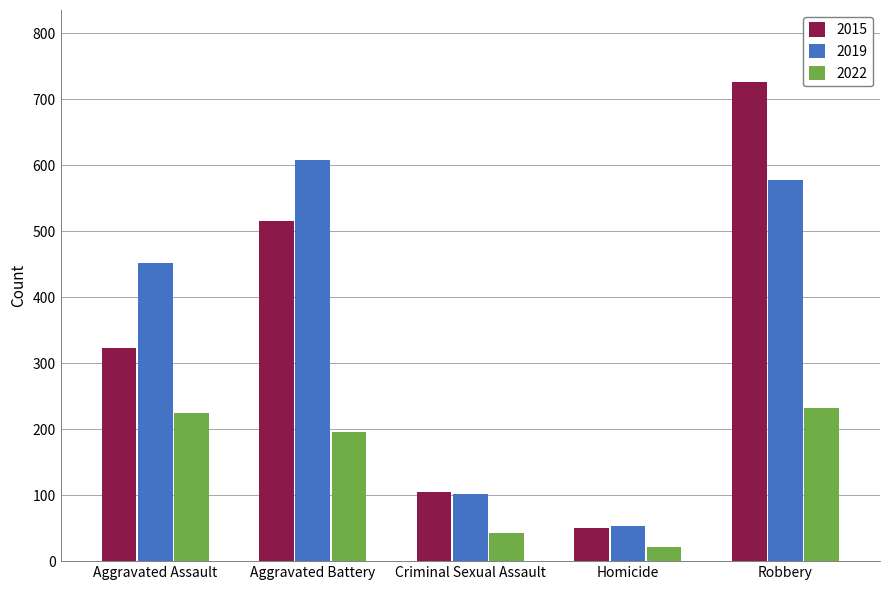

What position from the left is Aggravated Assault?

1